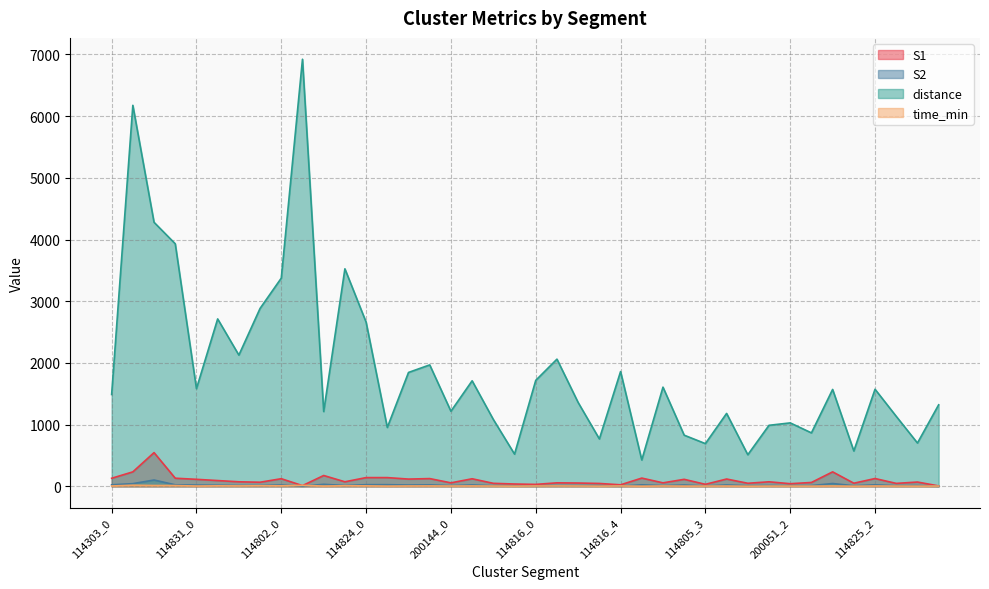

Rank the categories by S1 value from highest to lowest.

114303_2, 114303_1, 114825_0, 114802_2, 114824_0, 114824_1, 114805_0, 114303_3, 114303_0, 114825_2, 114824_3, 114802_0, 200144_1, 114805_4, 114824_2, 114831_0, 114805_2, 114831_1, 114831_2, 114802_3, 200051_1, 114825_4, 114831_3, 200051_3, 200144_0, 114816_1, 114805_1, 114816_2, 114825_1, 200051_0, 200144_2, 114825_3, 114816_3, 200051_2, 200144_3, 114805_3, 114816_0, 114816_4, 114802_1, 114817_0